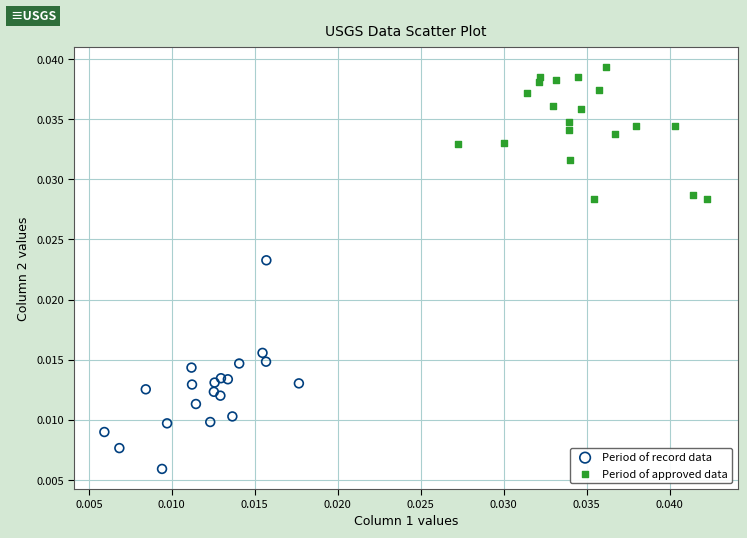

Which series reaches the minimum Y coordinate?

Period of record data